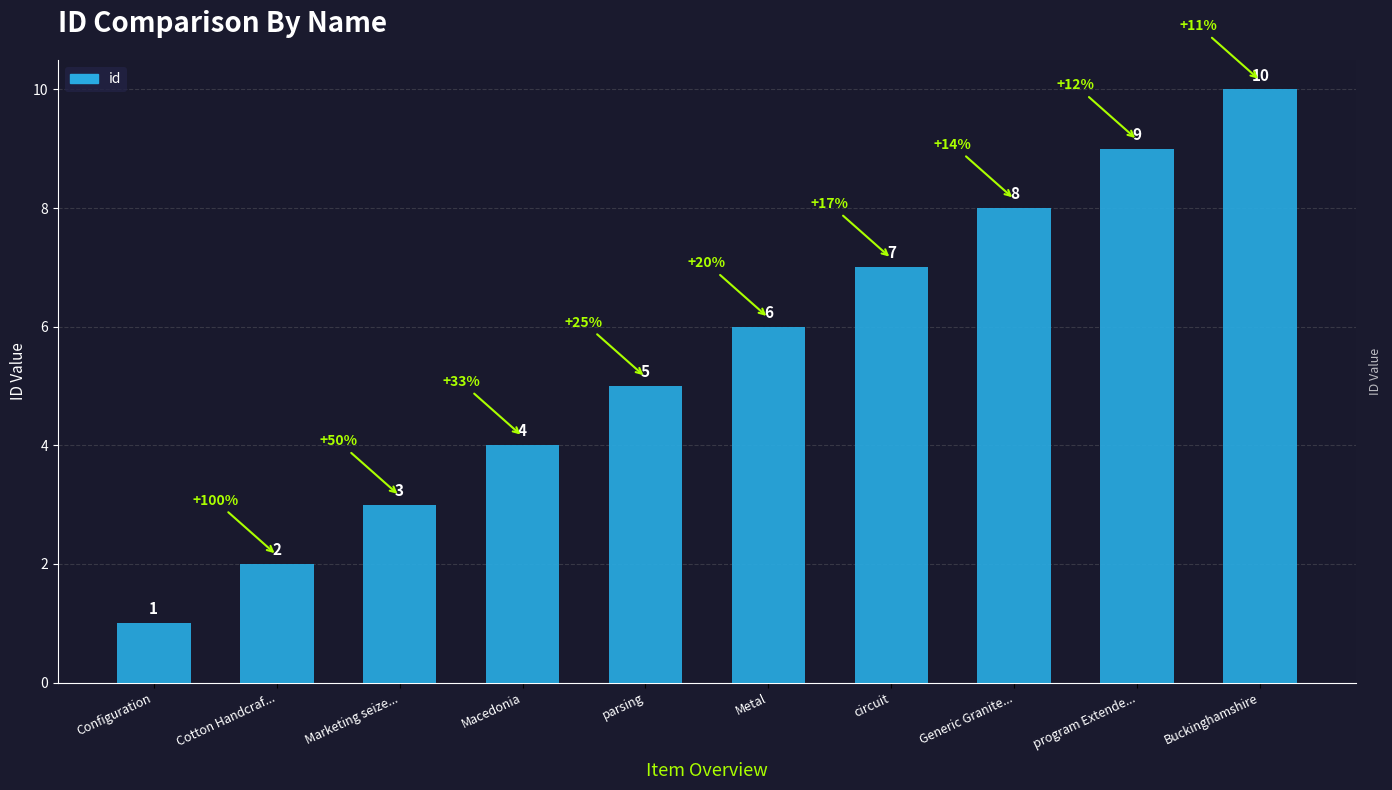

What is the minimum value shown in the chart?

1